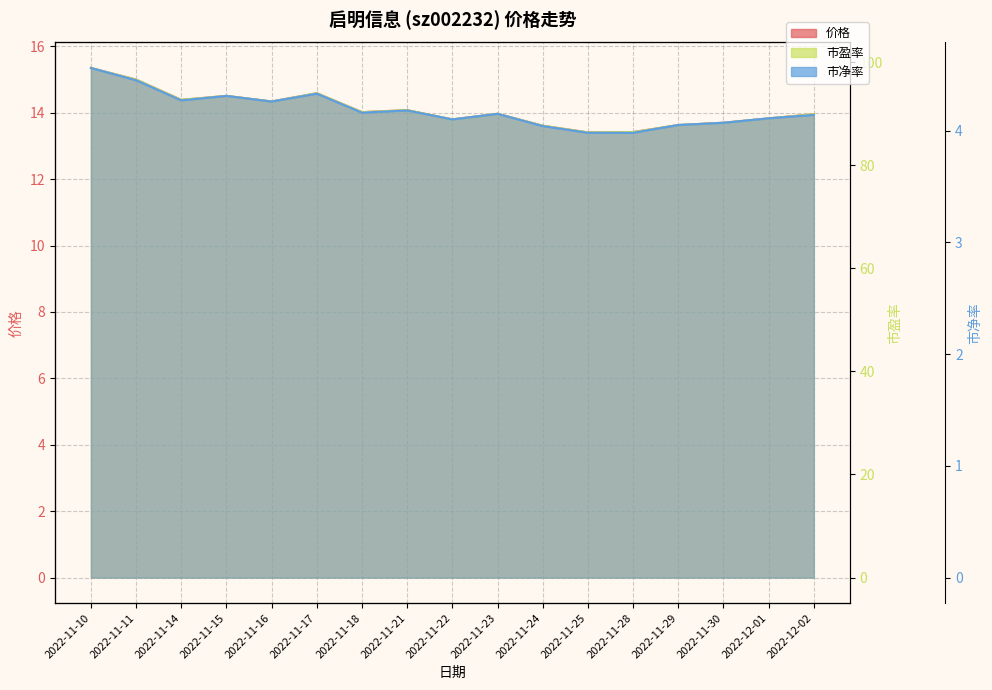

What is the sum of the 市盈率 values at 2022-11-29 and 2022-11-10?

186.6